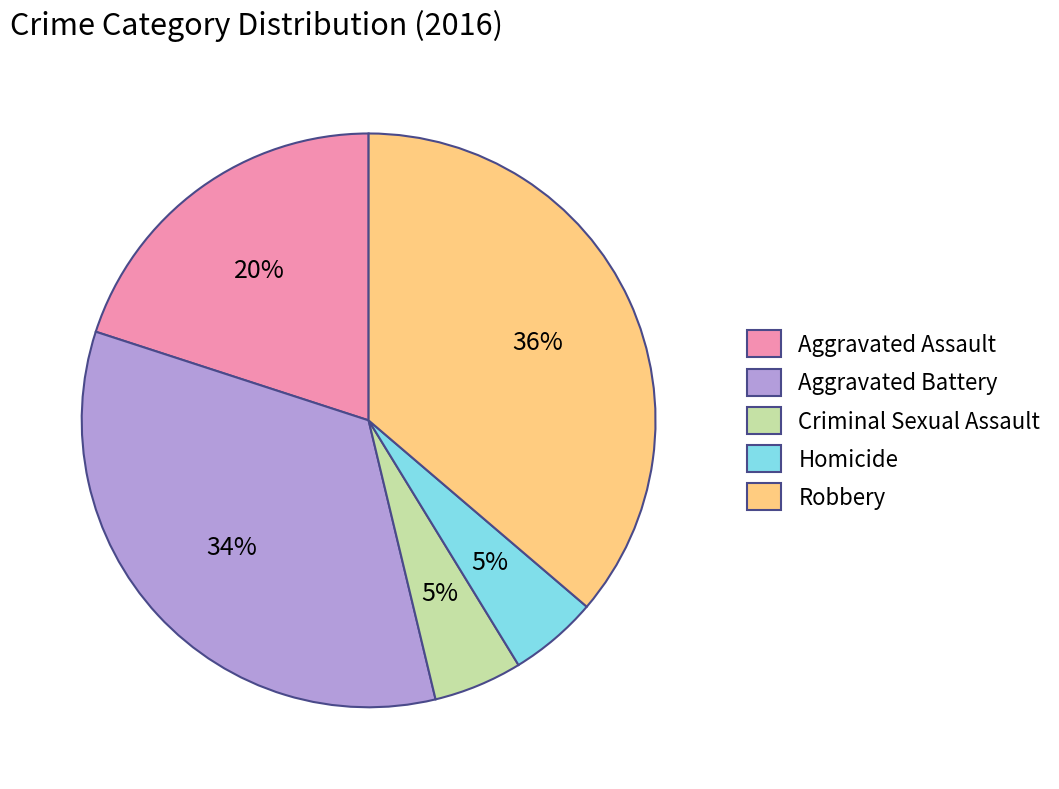

To the nearest percent, what is the difference between the largest and smallest slice percentages?

31%